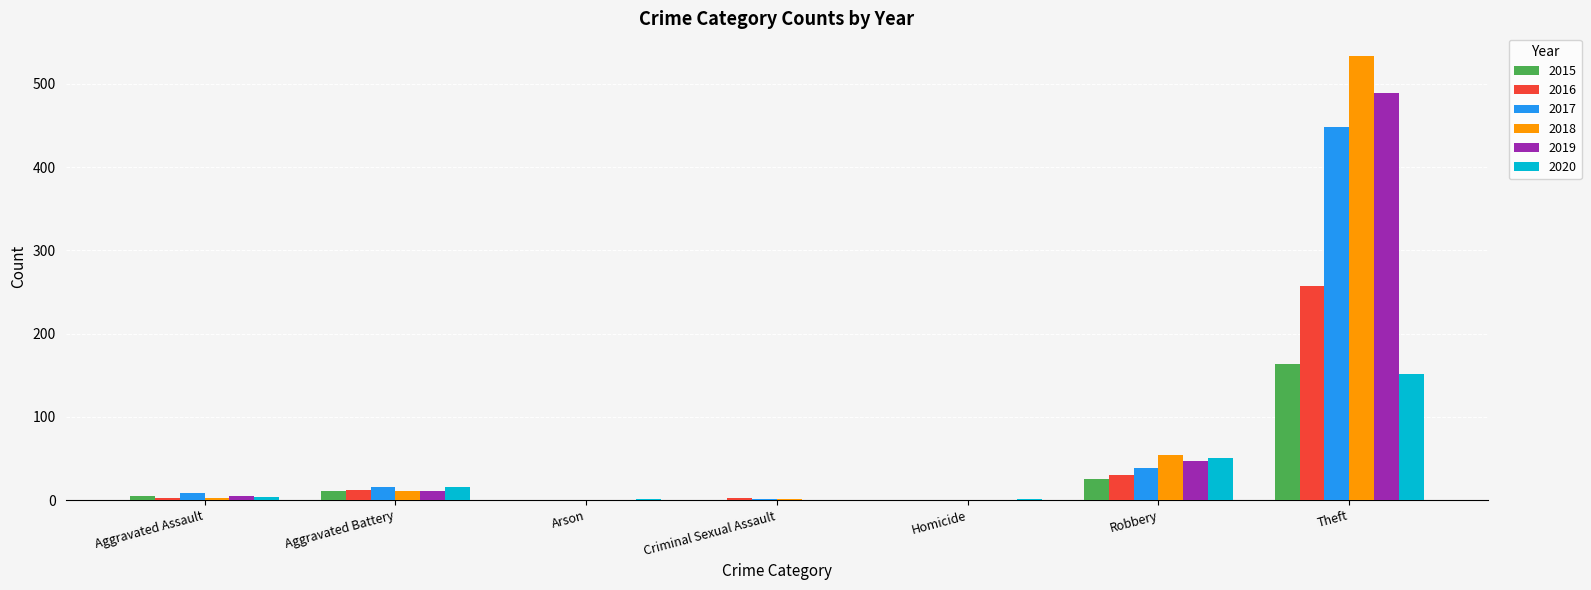

What is the maximum value for 2016?

257